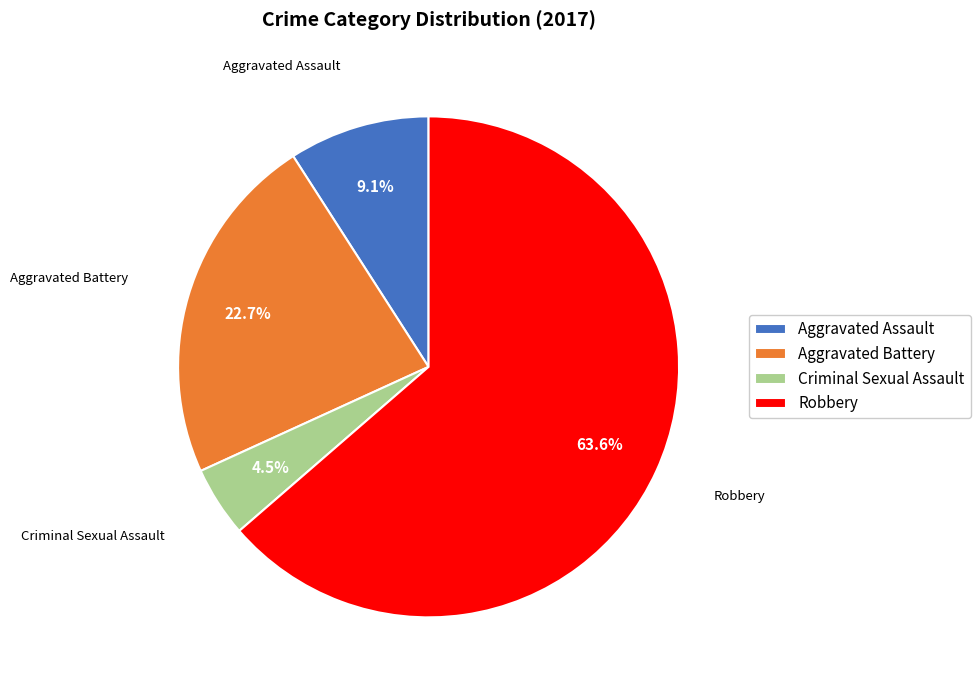

To the nearest percent, what portion does Aggravated Battery represent?

23%